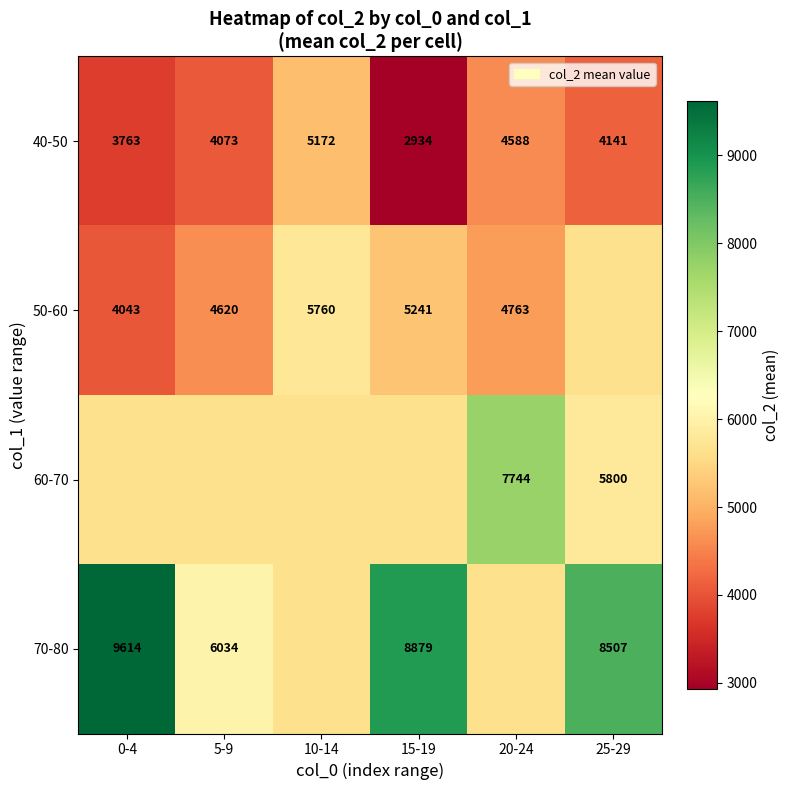

Is the value of 40-50 at 20-24 greater than the value of 50-60 at 15-19?

No